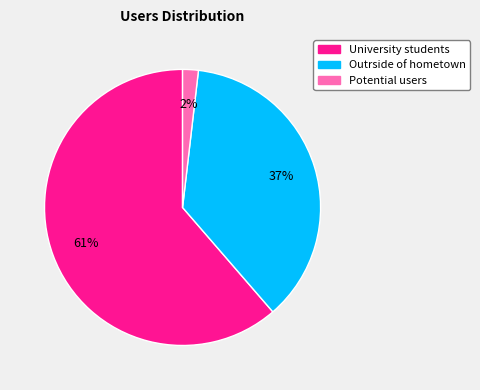

To the nearest percent, what portion does Outrside of hometown represent?

37%